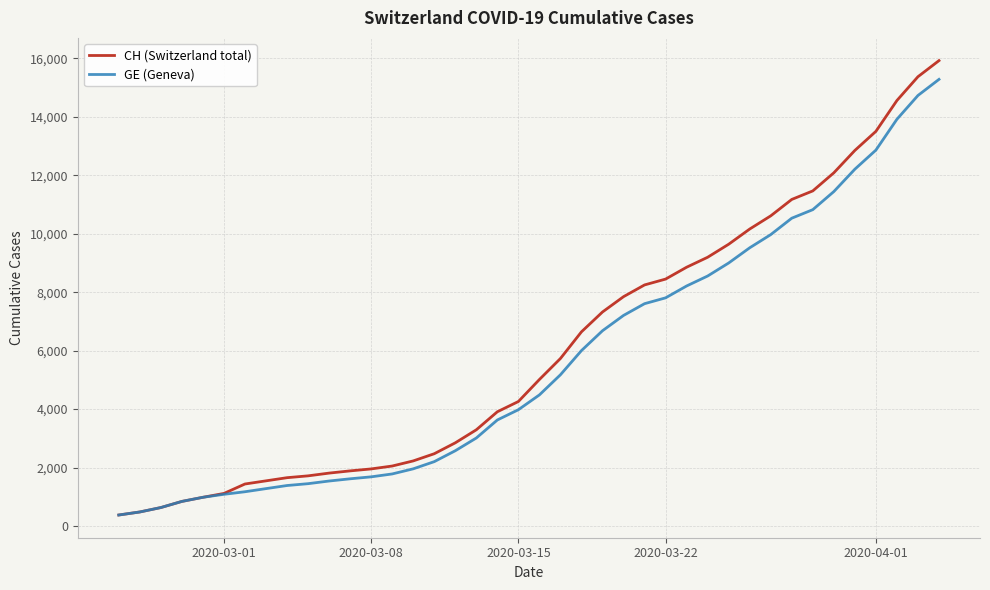

Which series has the largest range (max minus min)?

CH (Switzerland total)